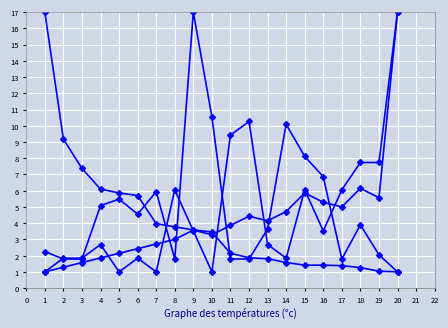

Does the chart display data point markers on the line(s)?

Yes